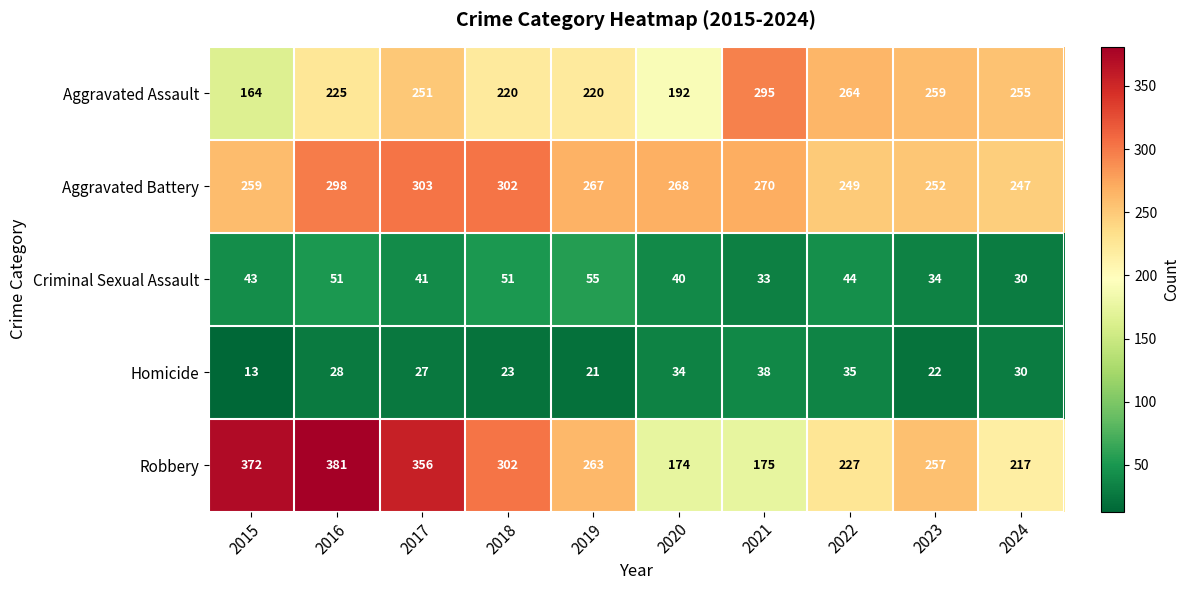

List the series in order of their peak value, lowest first.

Homicide, Criminal Sexual Assault, Aggravated Assault, Aggravated Battery, Robbery